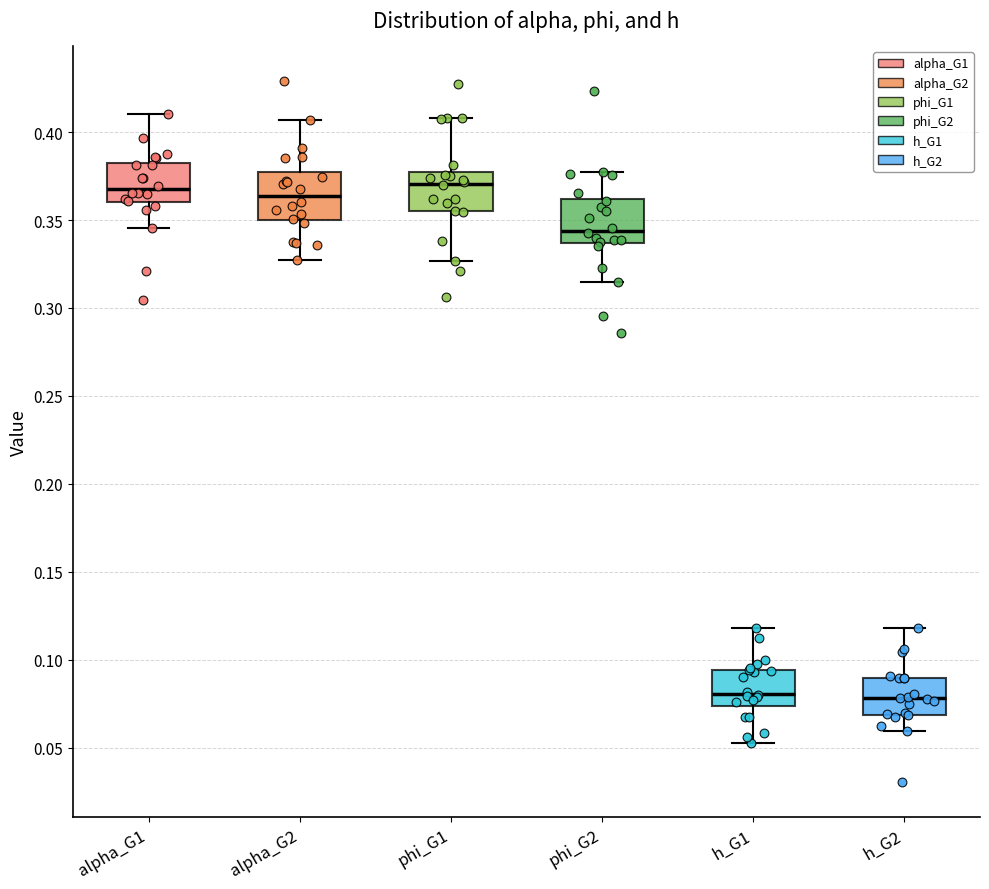

Where does the median line of the box for h_G2 sit on the y-axis? The values are not printed on the chart, so give them approximately, as read against the axis.

0.080